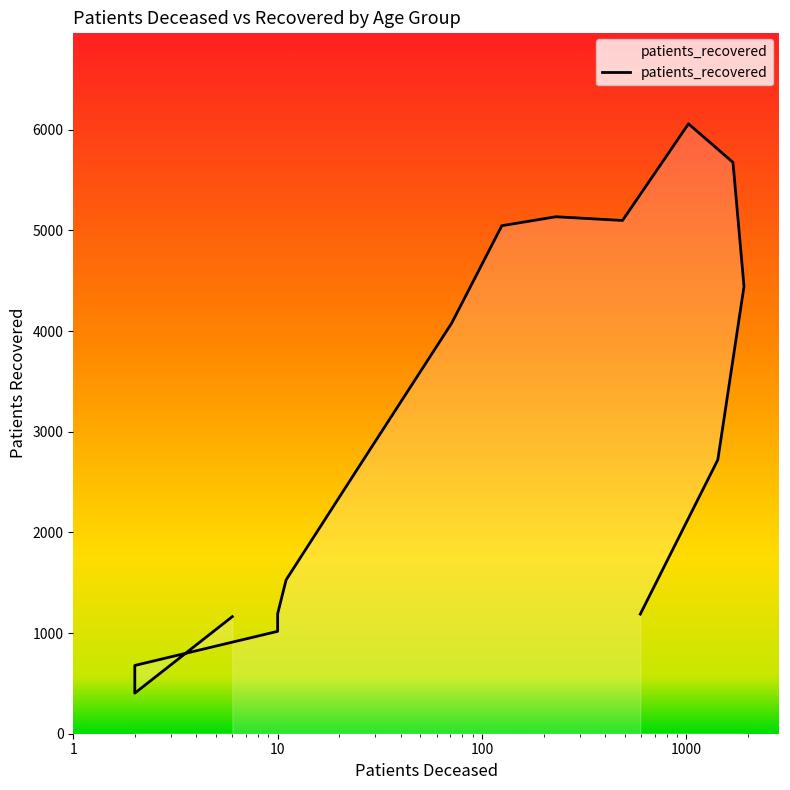

How many values exceed 2721?

7